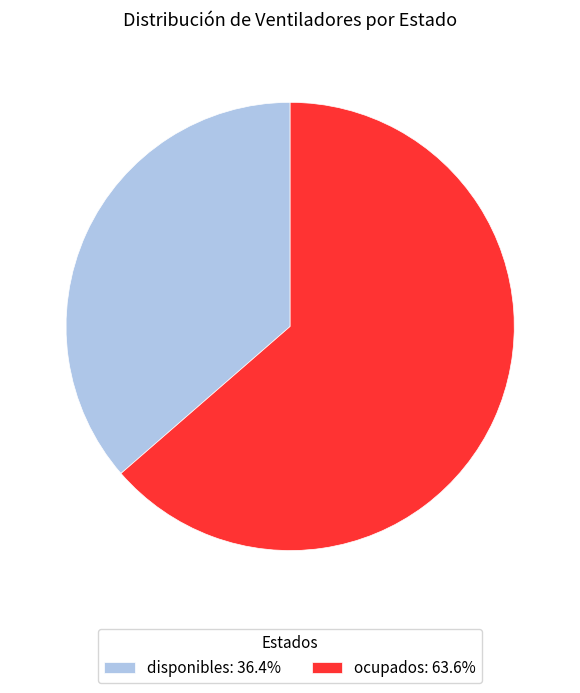

Is it true that ocupados is 64% of the pie?

True